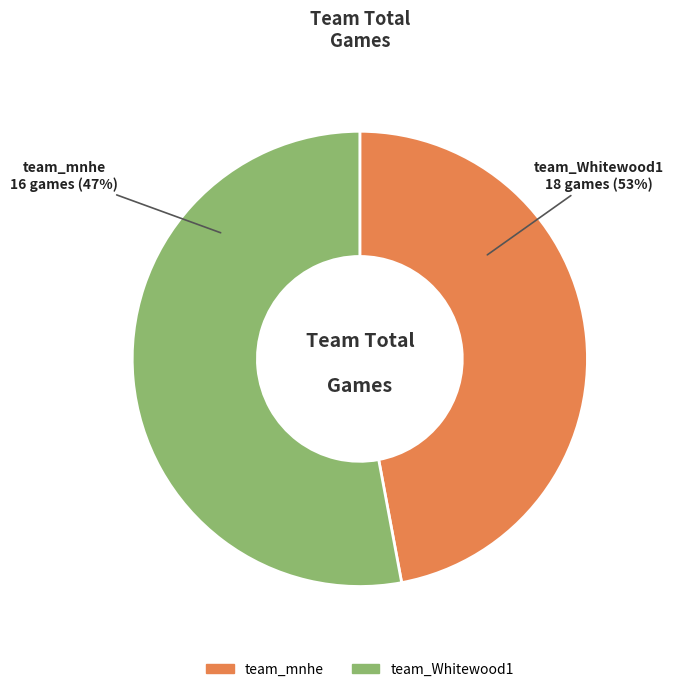

To the nearest percent, what is the average slice percentage?

50%